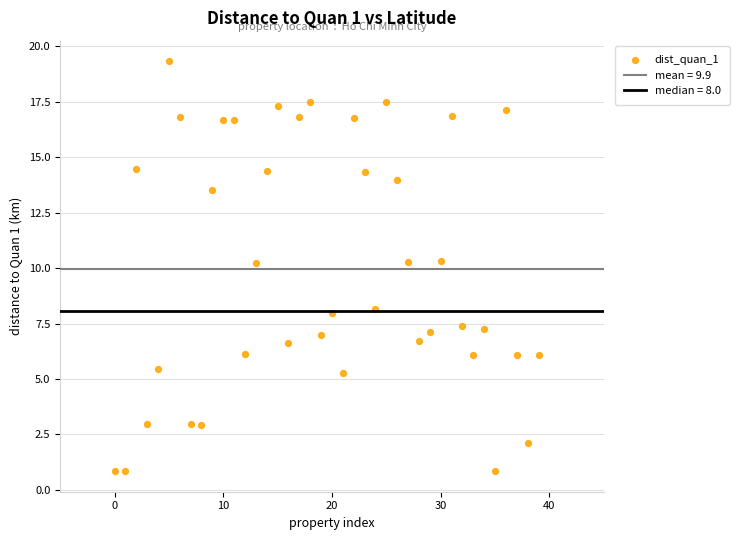

What is the range of Y values (max minus min)?

18.5